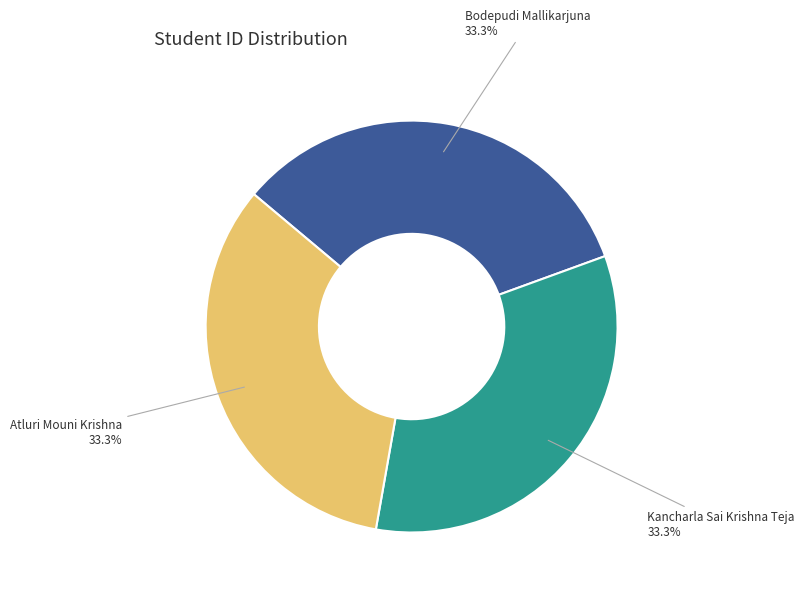

What percentage is NOT represented by Bodepudi Mallikarjuna?

66.7%